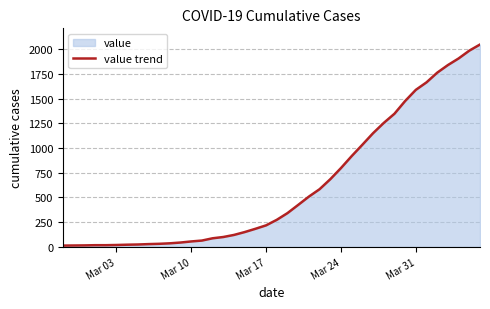

What is the difference between the maximum and minimum values?

2036